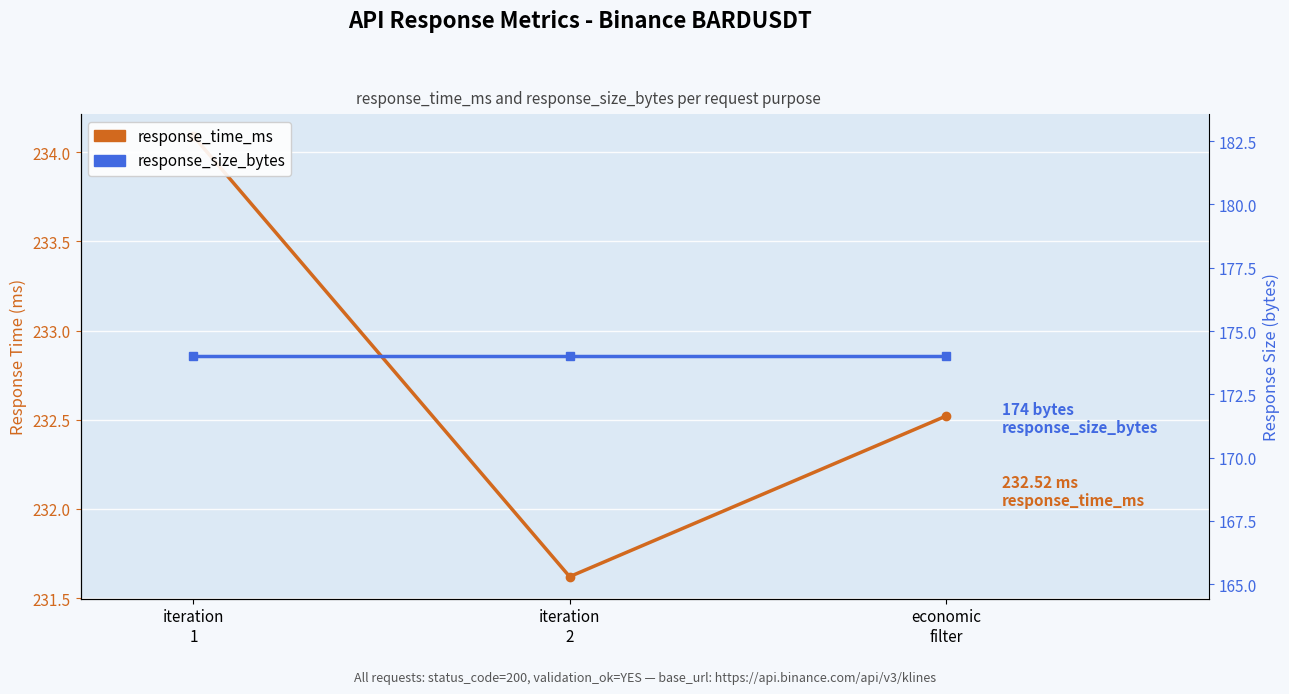

What are all the series names shown in the legend?

response_time_ms, response_size_bytes